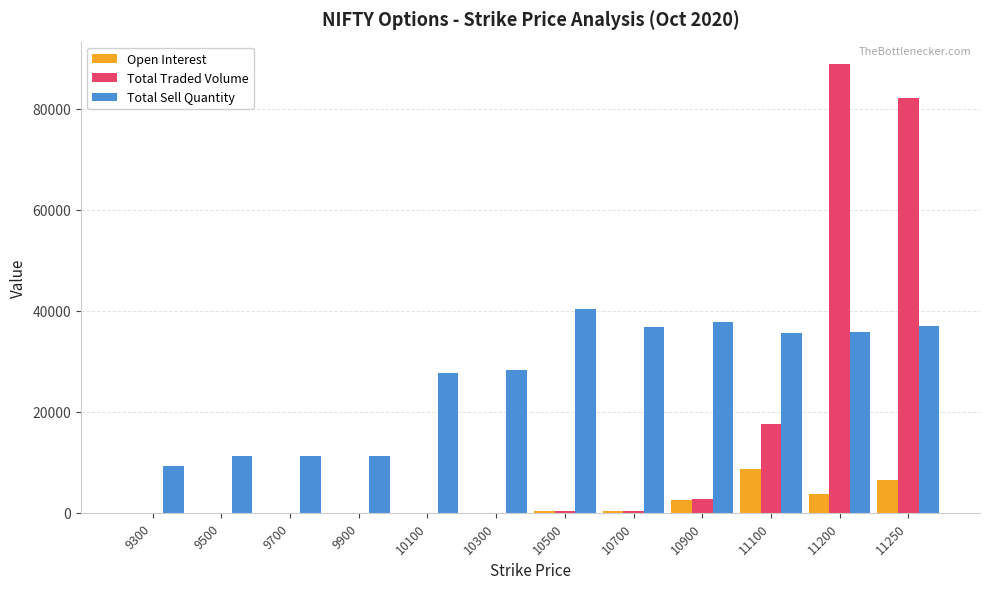

What are all the series names shown in the legend?

Open Interest, Total Traded Volume, Total Sell Quantity